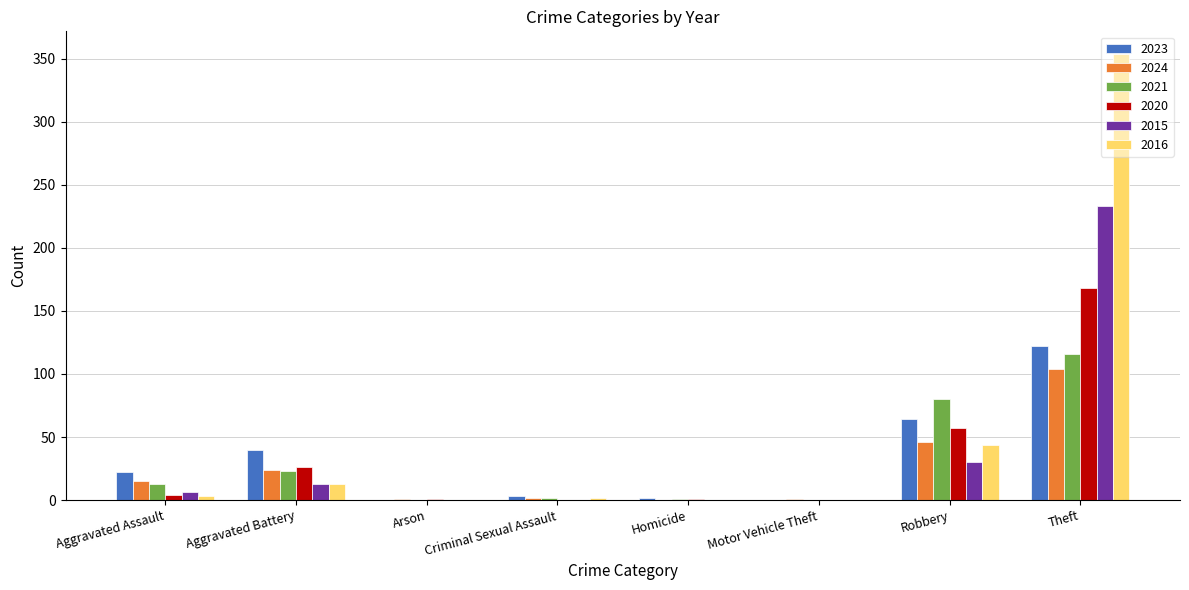

Which series has the largest total across all categories?

2016